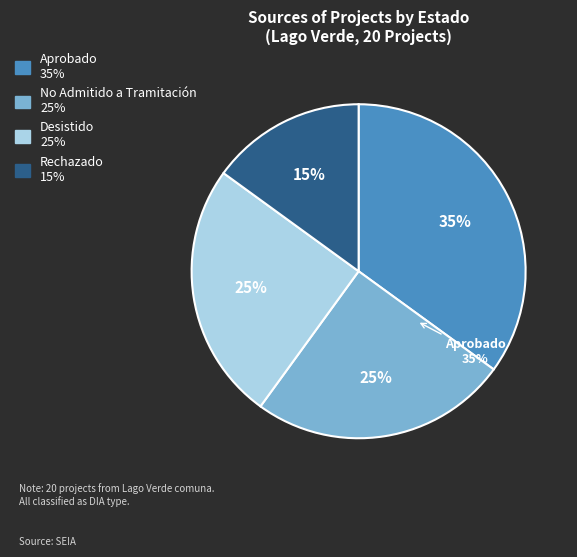

How many segments does this pie chart have?

4